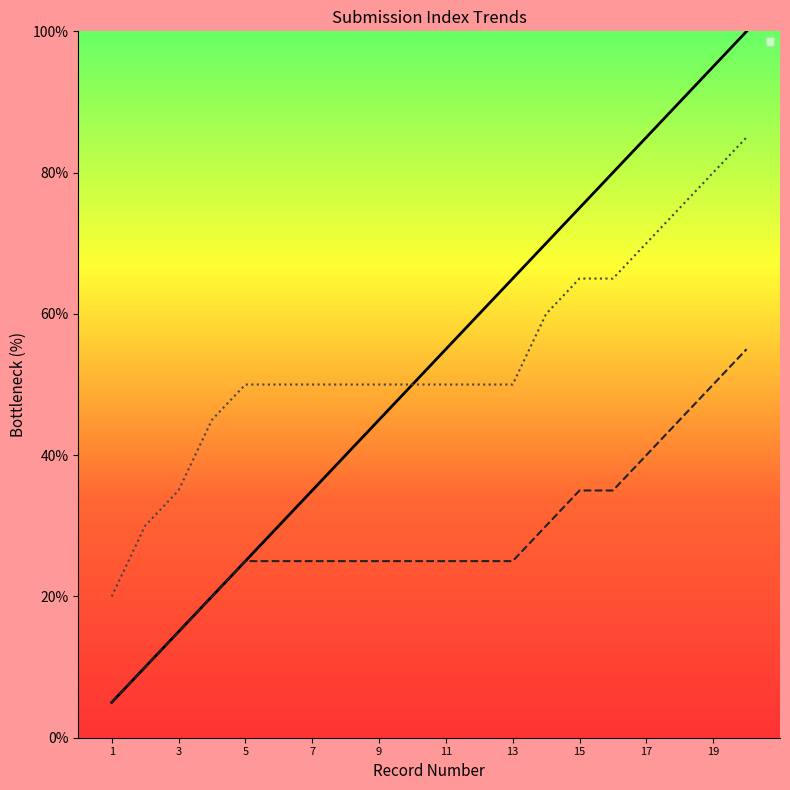

What are all the series names shown in the legend?

_index, _parent_index, _submission__id